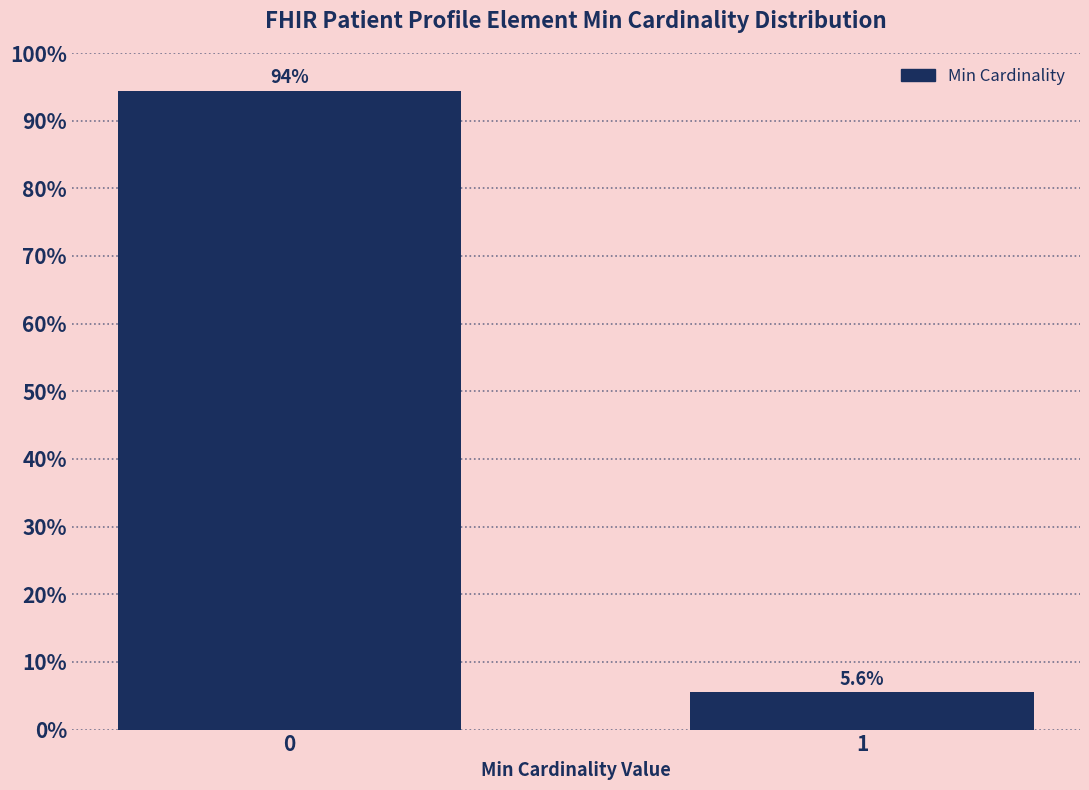

Reading left to right, transcribe all the data shown in this chart.

94.4	5.6